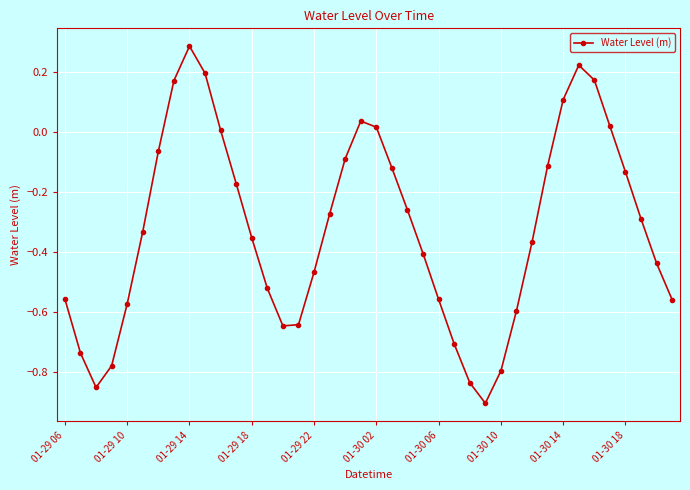

What is the maximum value shown in the chart?

0.3